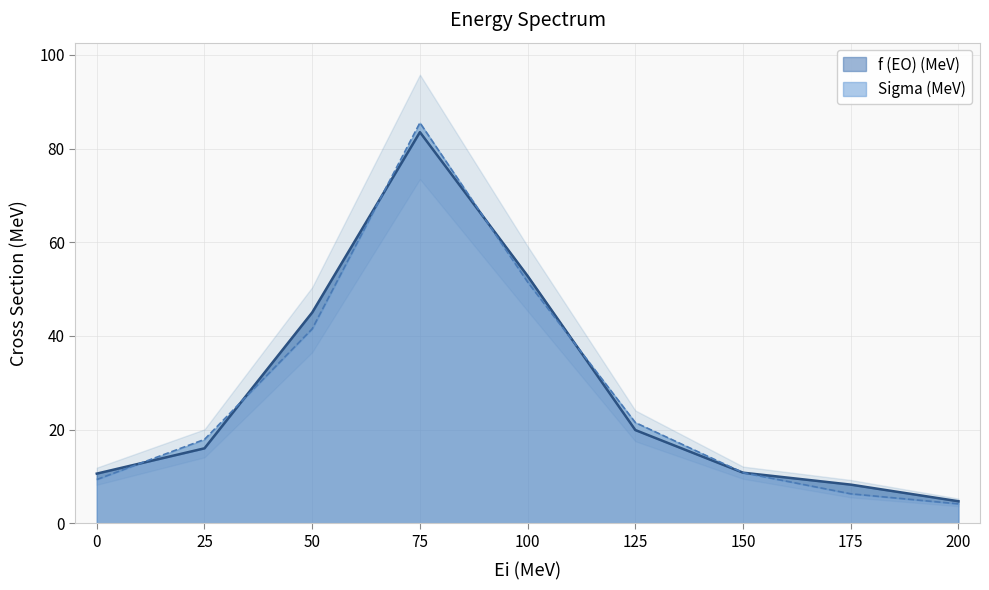

Which series has the widest spread of values?

Sigma (MeV)